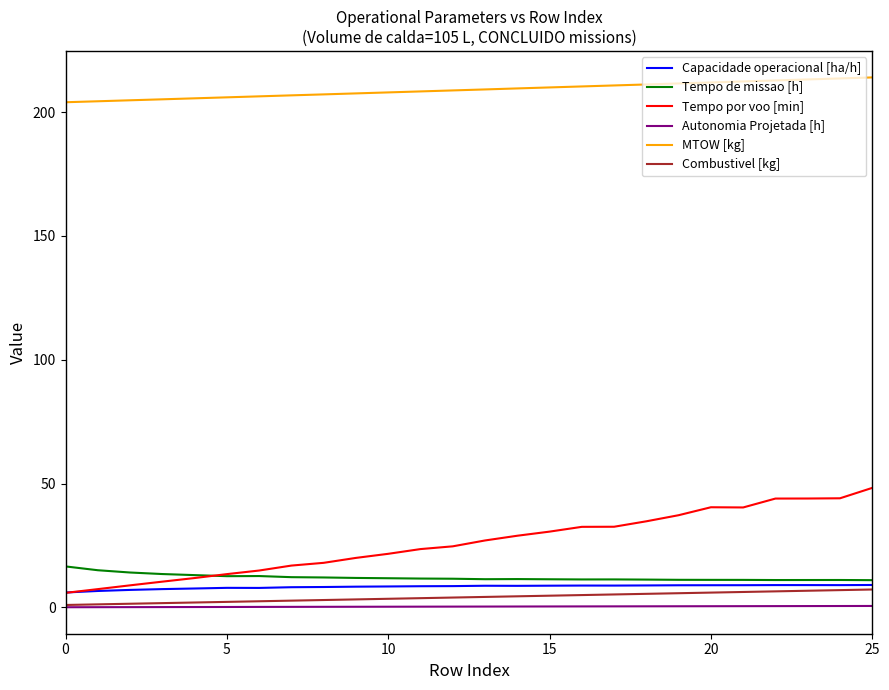

Which series has the largest total across all categories?

MTOW [kg]